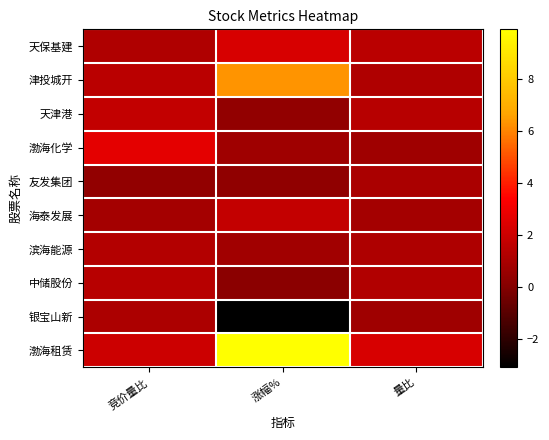

Which series changed the most between 竞价量比 and 量比?

渤海化学